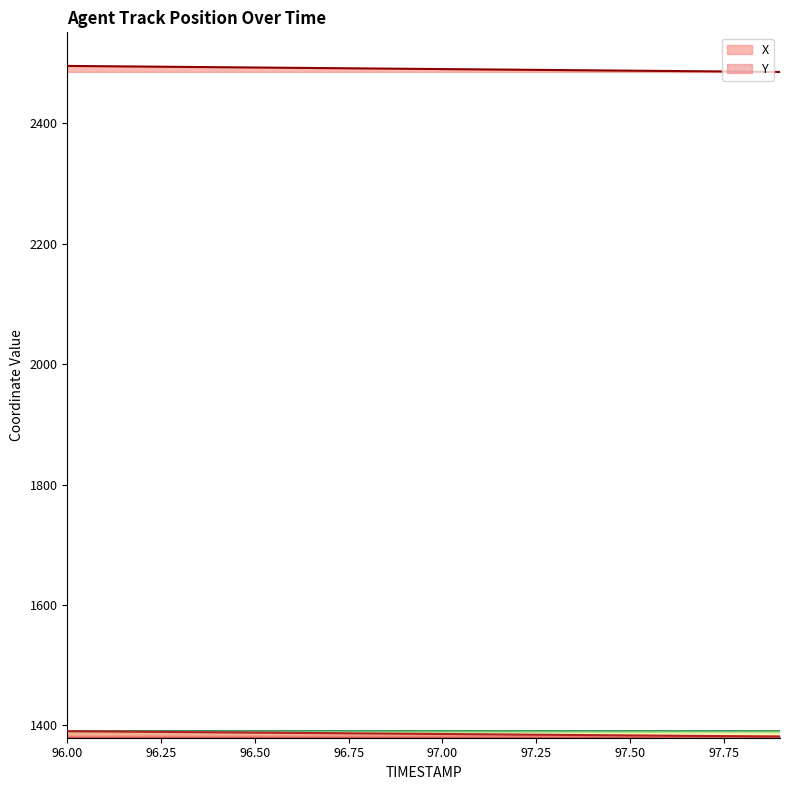

What is the total value across all series at 96.9?

3876.7